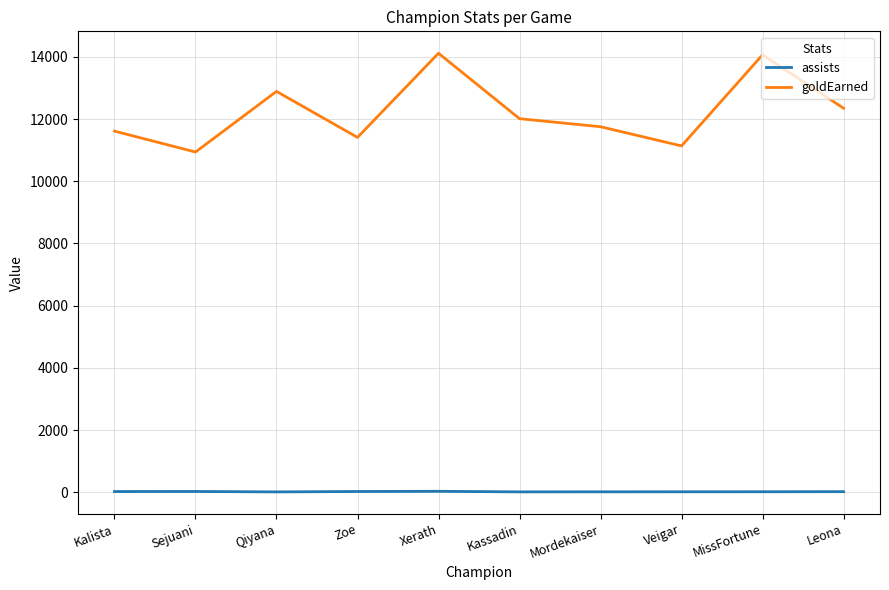

List the series in order of their peak value, lowest first.

assists, goldEarned